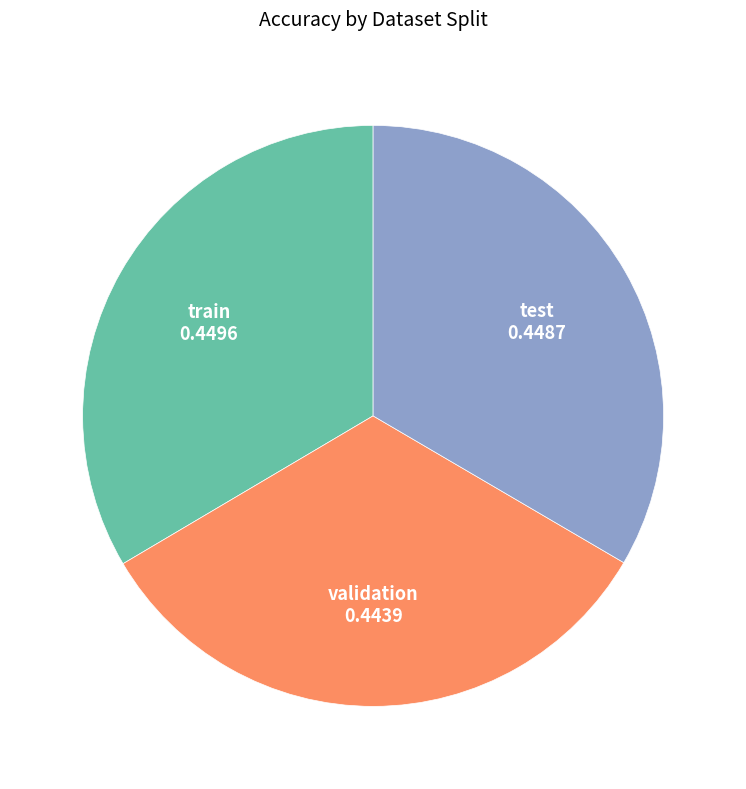

Is there any slice that represents more than half of the pie?

No